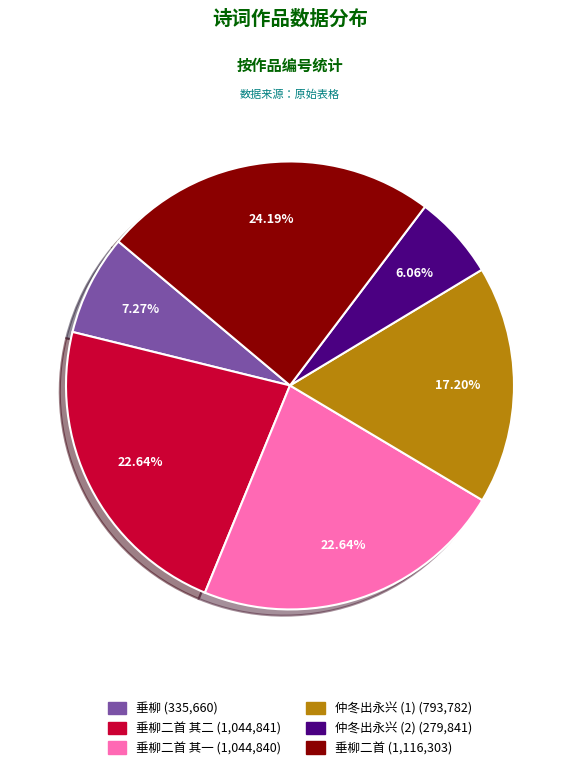

Is there any slice that represents more than half of the pie?

No